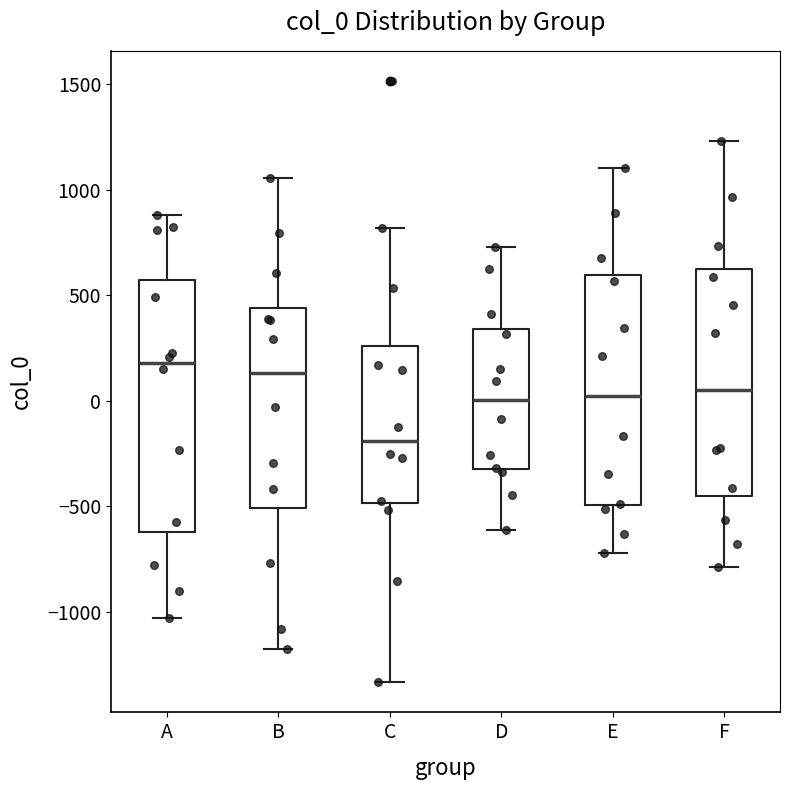

Reading left to right, transcribe this box plot: for each box, give where its median line is, the range the box spans, and where its two whiskers end, as read against the y-axis. The values are not printed on the chart, so give them approximately, as read against the axis.

A: median 200, box -600 to 550, whiskers -1050 to 900
B: median 150, box -500 to 450, whiskers -1200 to 1050
C: median -200, box -500 to 250, whiskers -1350 to 800
D: median 0, box -300 to 350, whiskers -600 to 750
E: median 0, box -500 to 600, whiskers -700 to 1100
F: median 50, box -450 to 650, whiskers -800 to 1250